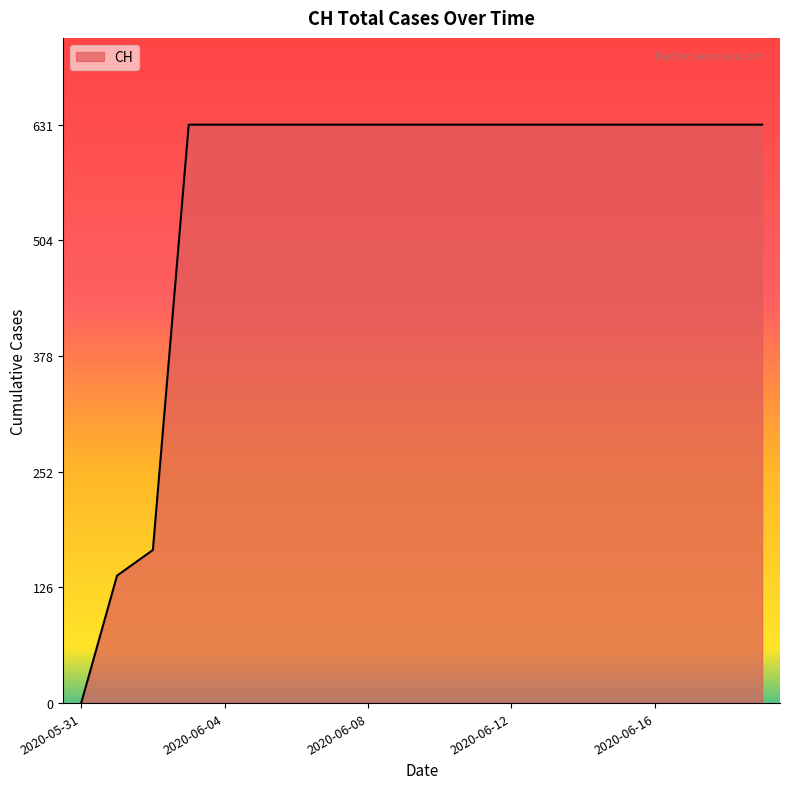

What is the greatest value displayed?

631